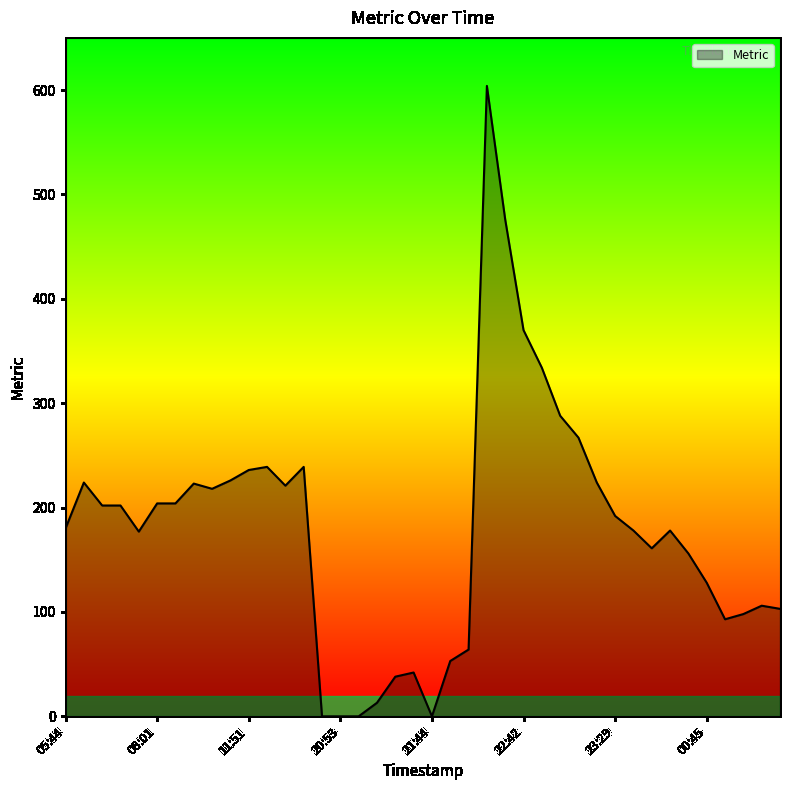

What is the greatest value displayed?

604